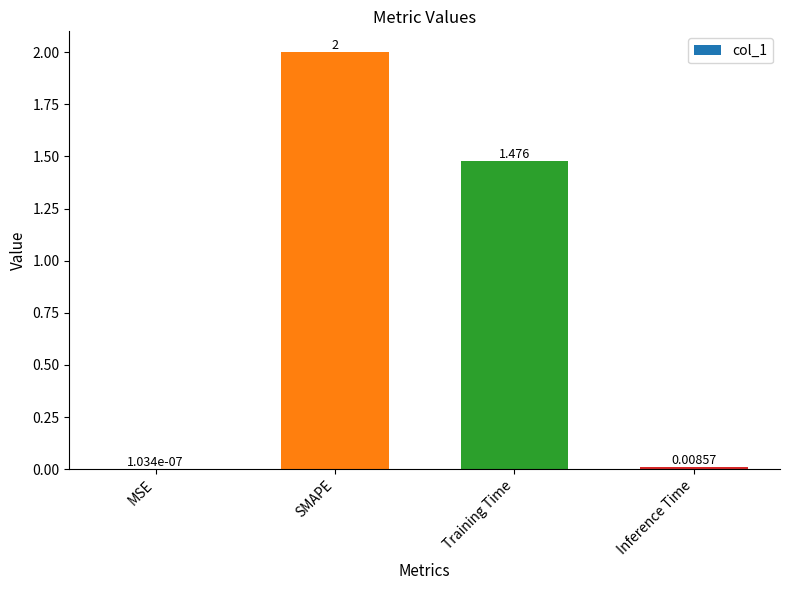

What is the sum of the values at SMAPE and Training Time?

3.5